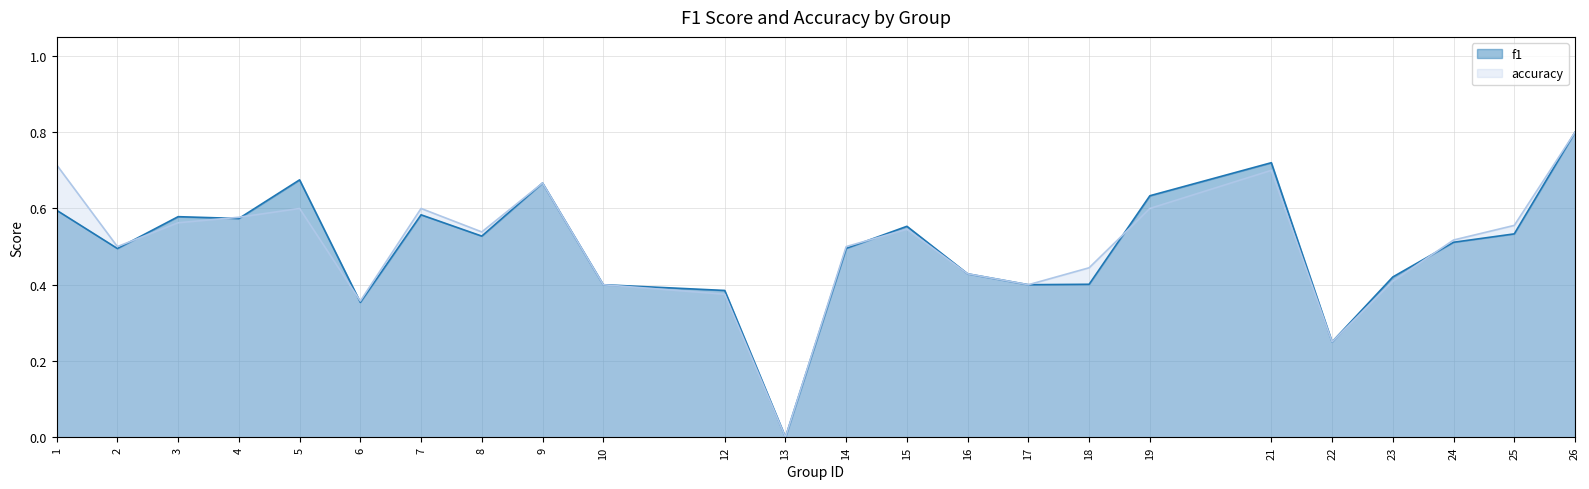

What is the total value across all series at 17?

0.8